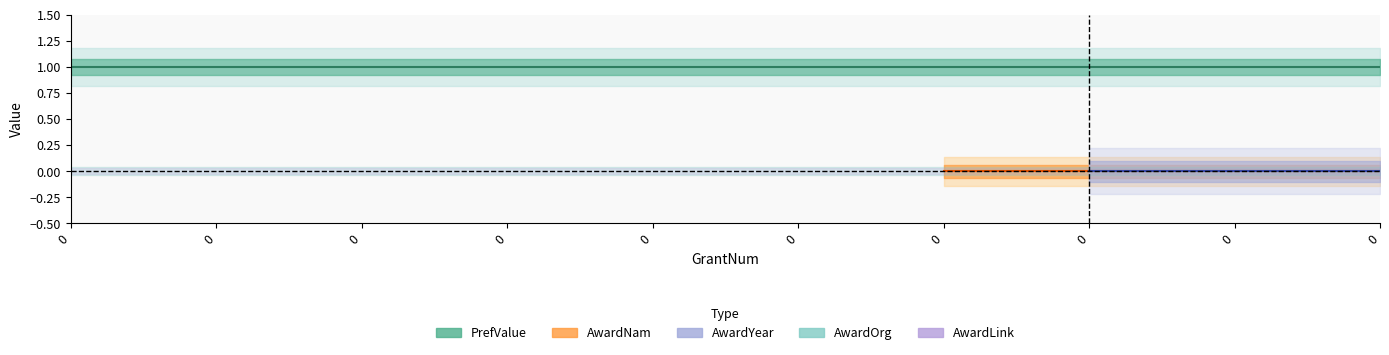

True or false: AwardOrg and AwardNam intersect in this chart.

False